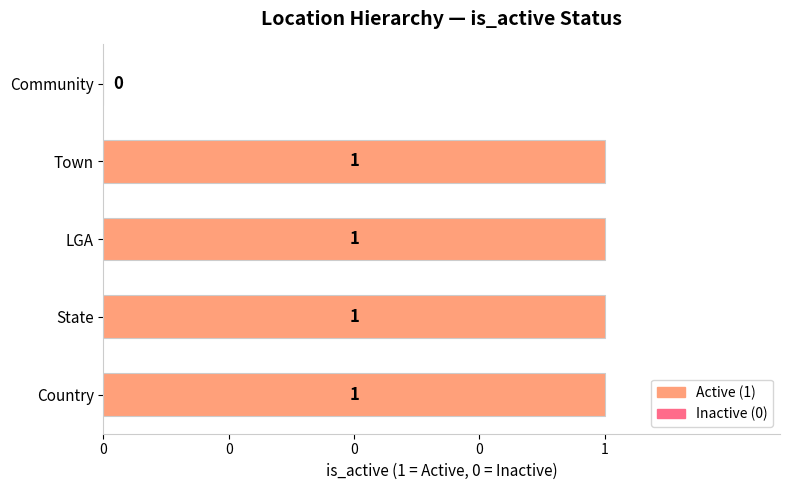

Are the bars horizontal?

Yes